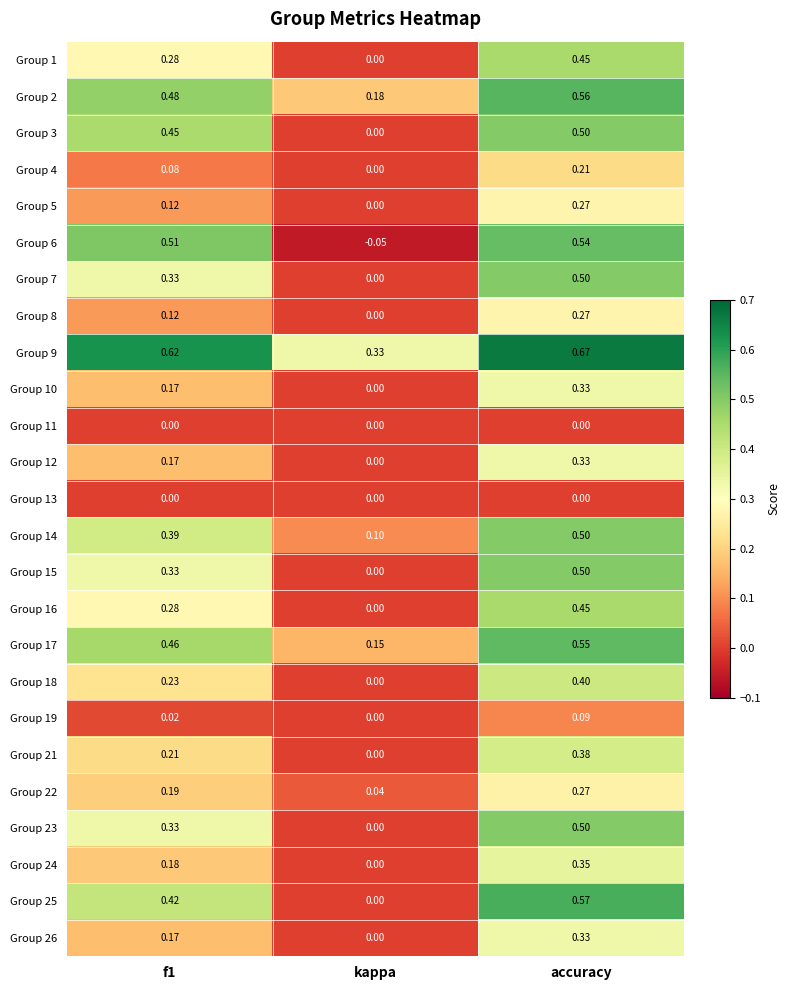

Is the value of Group 15 at kappa greater than the value of Group 23 at accuracy?

No